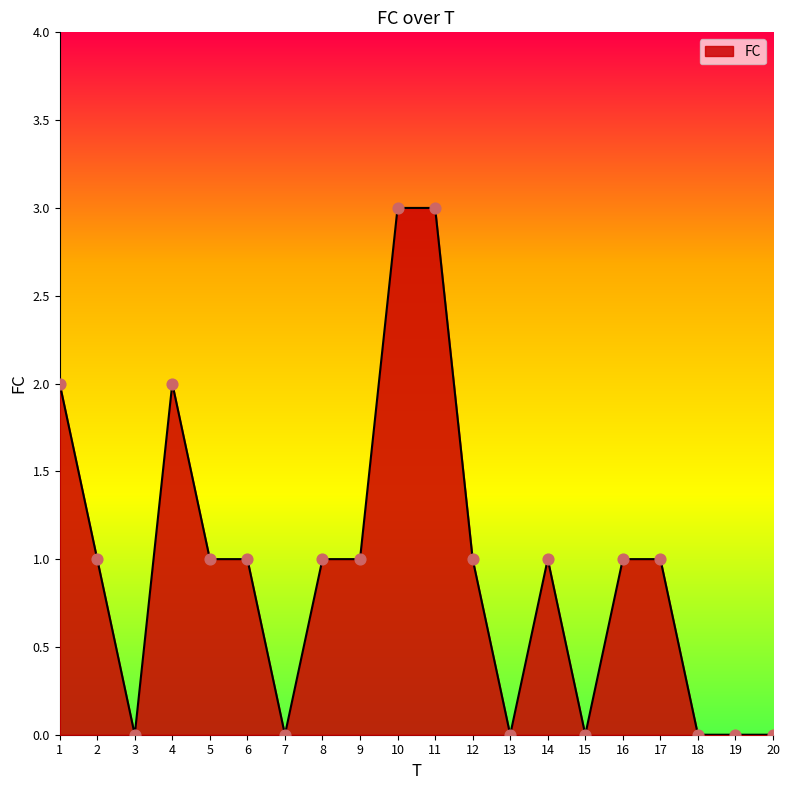

What is the change in value from 8 to 19?

-1